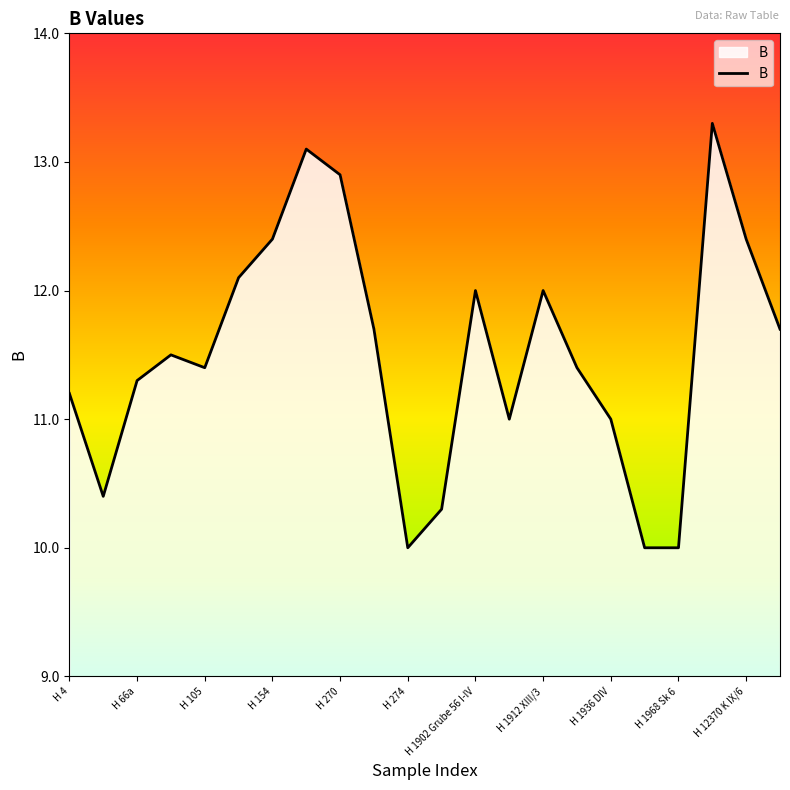

What is the difference between the maximum and minimum values?

3.3